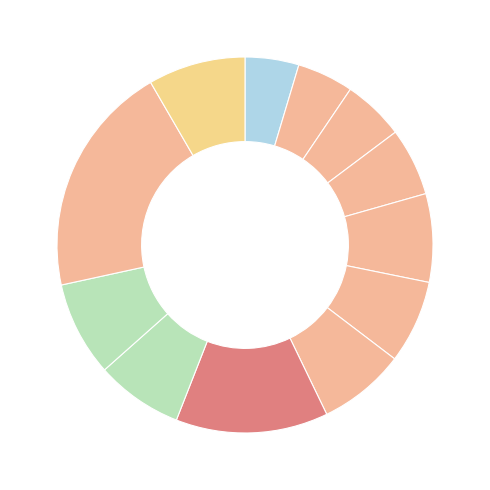

How many slices are in this pie chart?

12